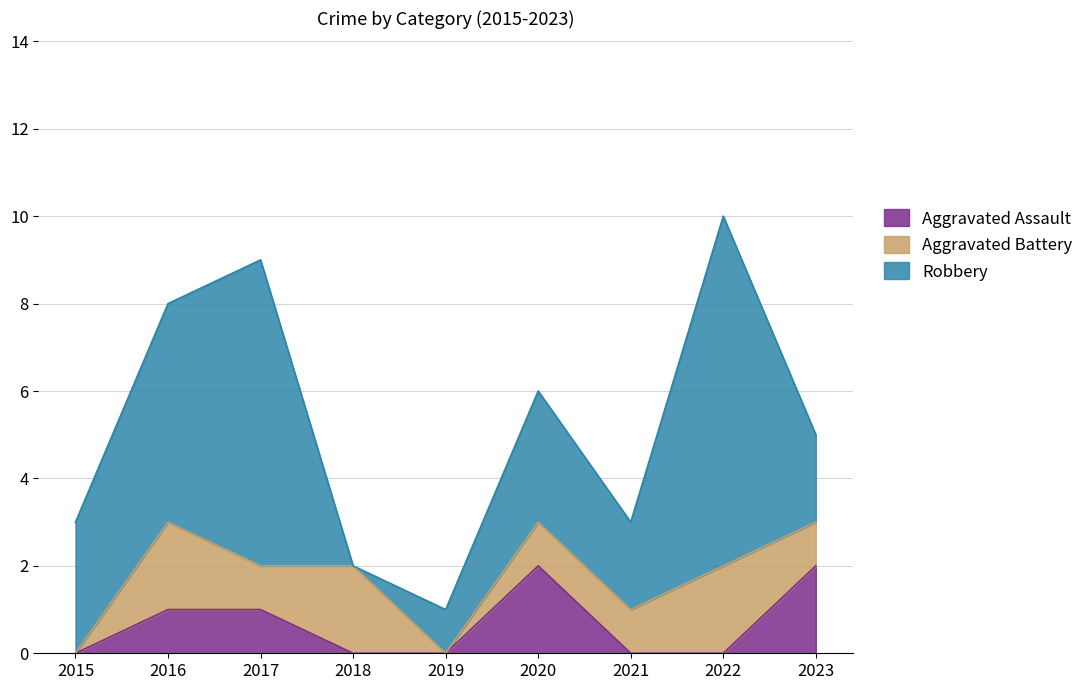

Reading right to left, what are all the values shown in this chart?

Aggravated Assault: 2	0	0	2	0	0	1	1	0
Aggravated Battery: 1	2	1	1	0	2	1	2	0
Robbery: 2	8	2	3	1	0	7	5	3